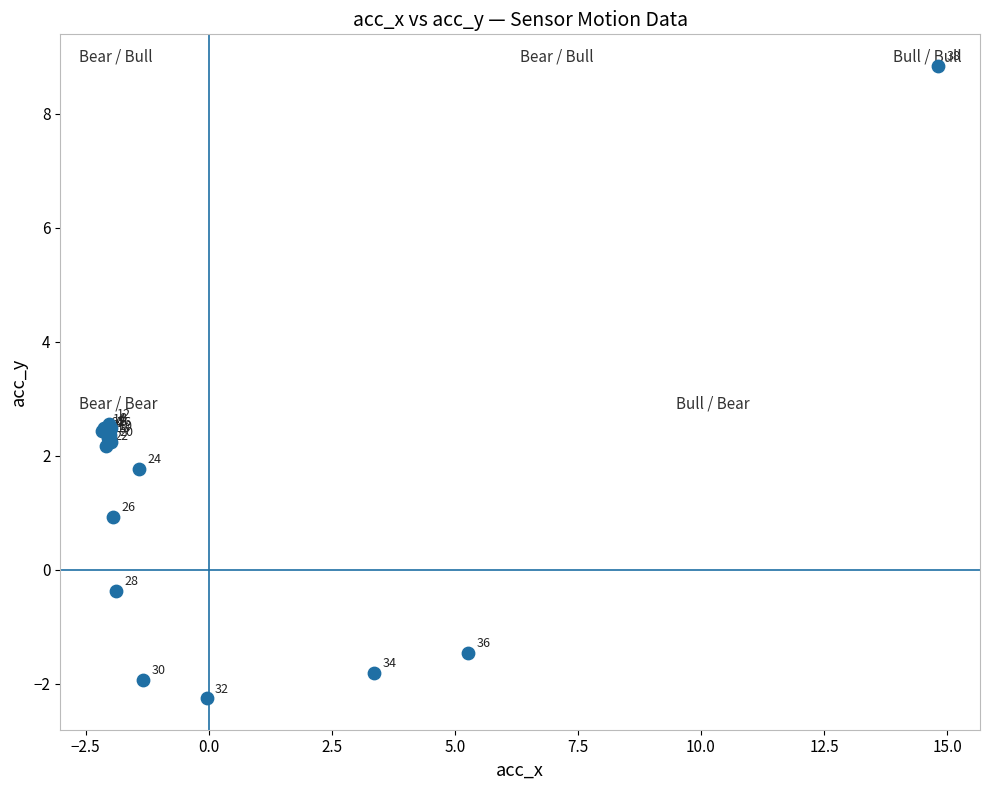

What Y value in the scatter plot is closest to 3?

2.6